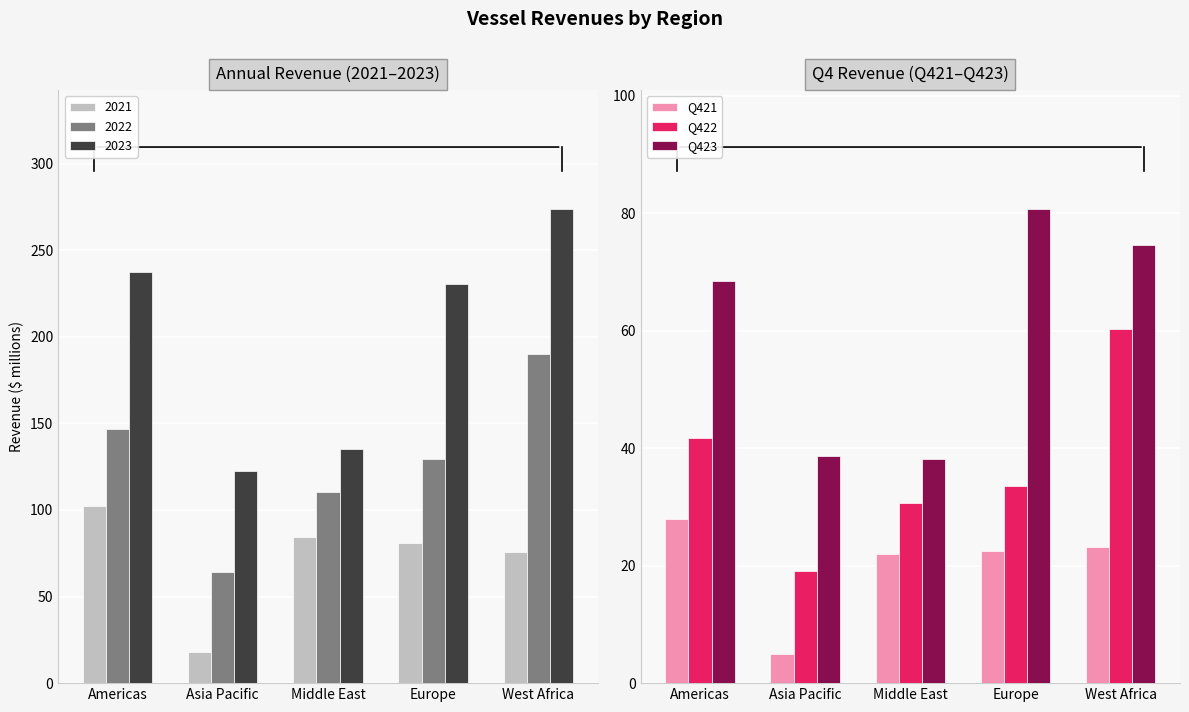

Rank the series by their average value, from highest to lowest.

Q423, Q422, Q421